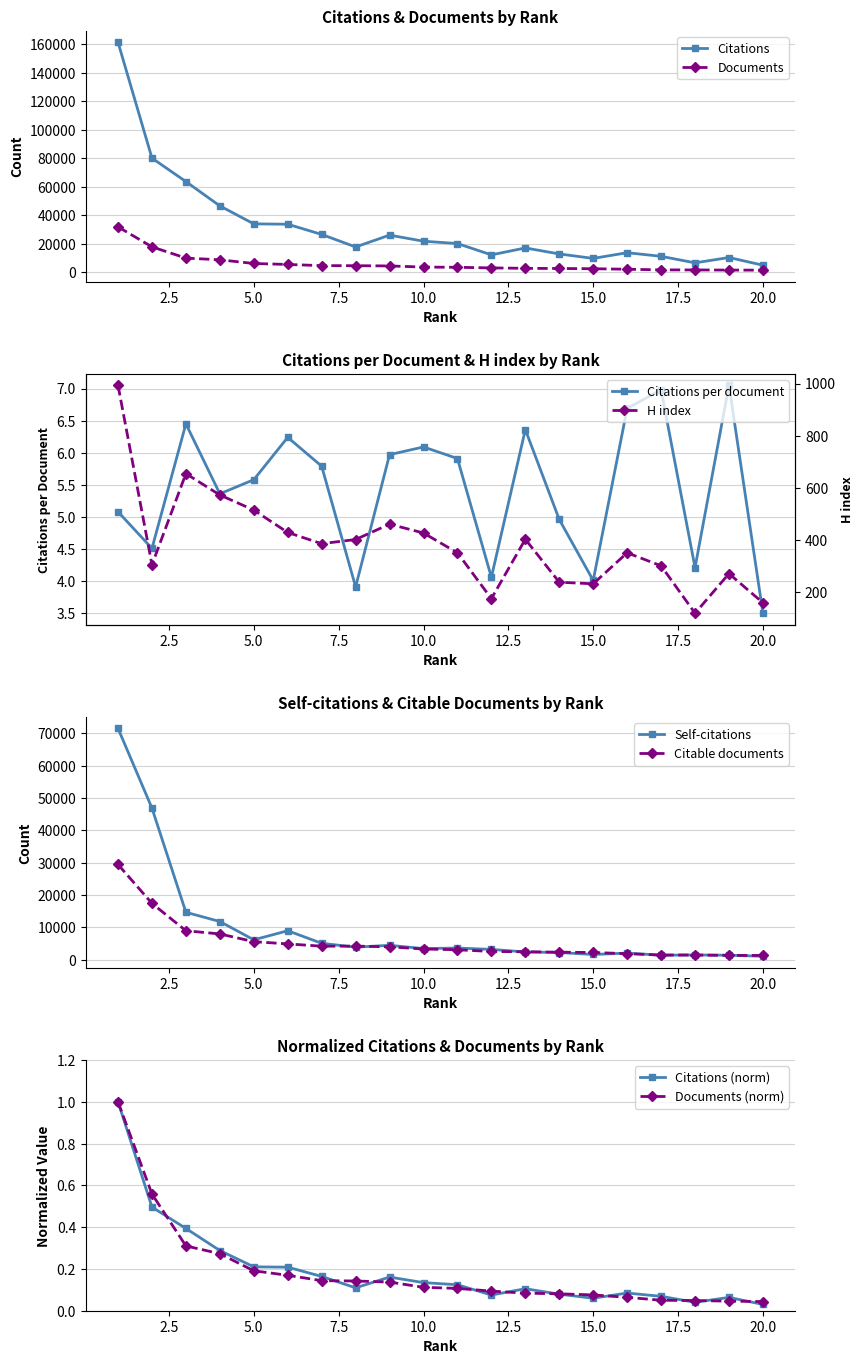

Which category has the lowest value in the Citations series?

20.0